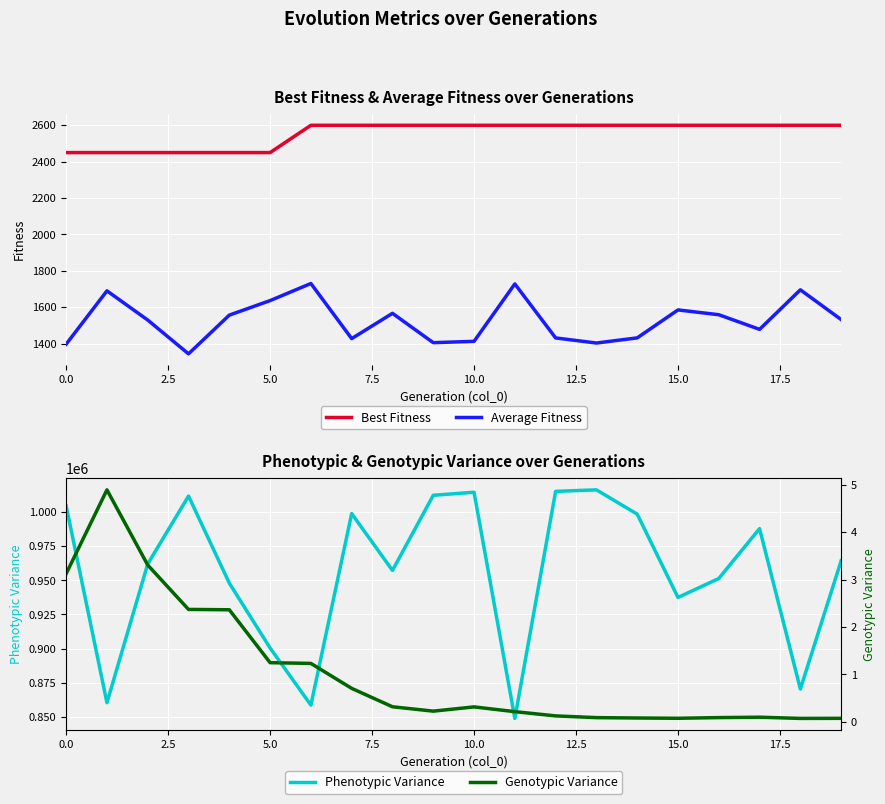

Reading left to right, list all the values displayed in this chart.

Best Fitness: 2450.0	2450.0	2450.0	2450.0	2450.0	2450.0	2600.0	2600.0	2600.0	2600.0	2600.0	2600.0	2600.0	2600.0	2600.0	2600.0	2600.0	2600.0	2600.0	2600.0
Average Fitness: 1397.1	1690.2	1529.8	1344.0	1556.8	1636.6	1730.6	1427.8	1566.7	1405.4	1412.7	1728.3	1431.5	1403.5	1431.8	1585.4	1559.0	1478.6	1695.8	1532.5
Phenotypic Variance: 1004641.0	860347.0	962057.0	1011837.0	948001.0	900444.0	858580.0	998981.0	957312.0	1012410.0	1014631.0	848804.0	1015277.0	1016392.0	998599.0	937488.0	951413.0	987978.0	870375.0	964396.0
Genotypic Variance: 3.1	4.9	3.3	2.4	2.4	1.2	1.2	0.7	0.3	0.2	0.3	0.2	0.1	0.1	0.1	0.1	0.1	0.1	0.1	0.1